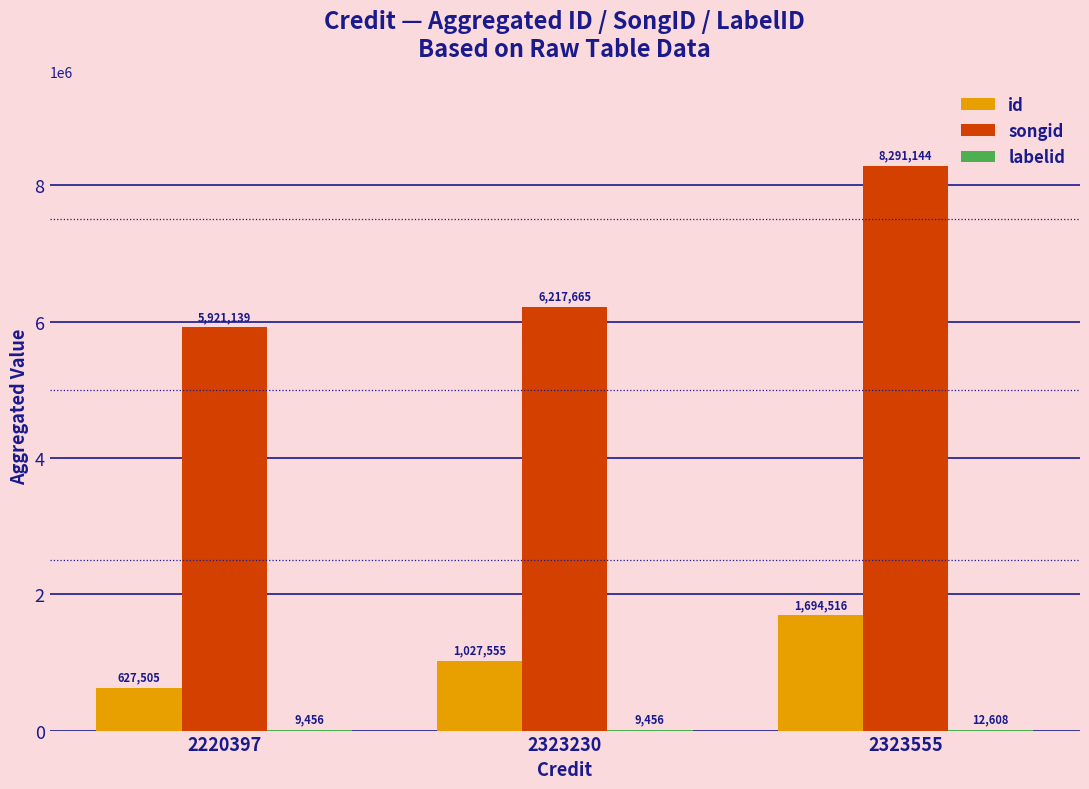

Which series has the largest total across all categories?

songid